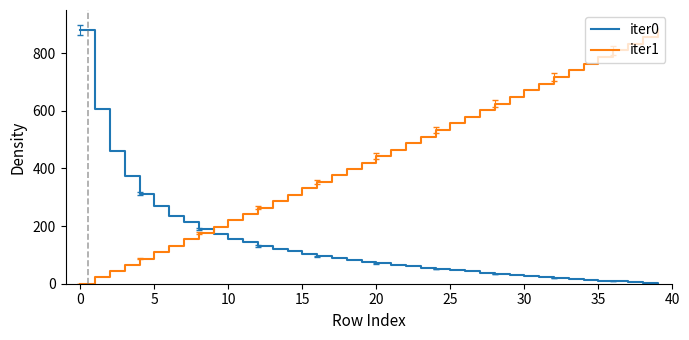

What is the maximum value shown in the chart?

880.0